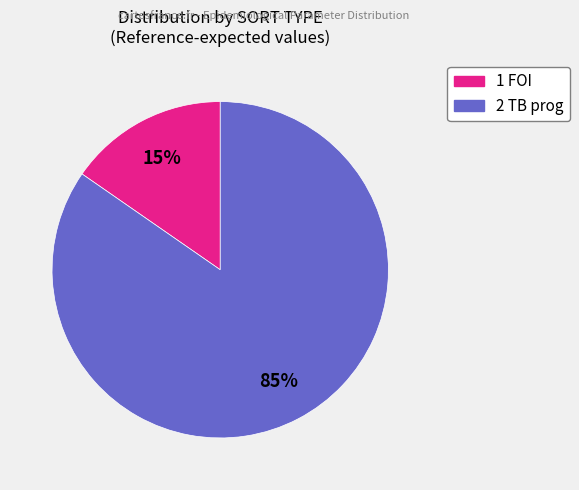

To the nearest percent, what is the average slice percentage?

50%